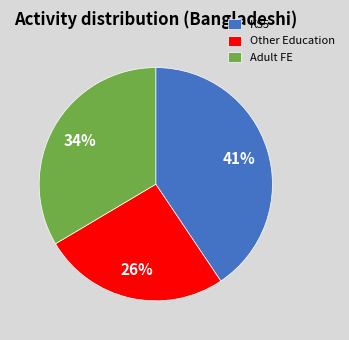

Rank the categories by value from highest to lowest.

KS5, Adult FE, Other Education